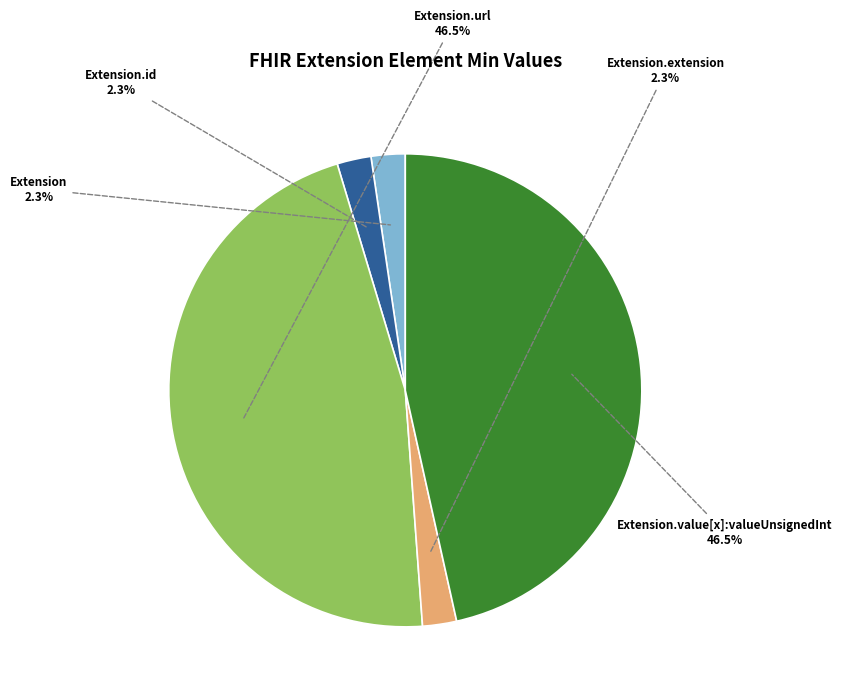

Is there a majority slice in this chart?

No